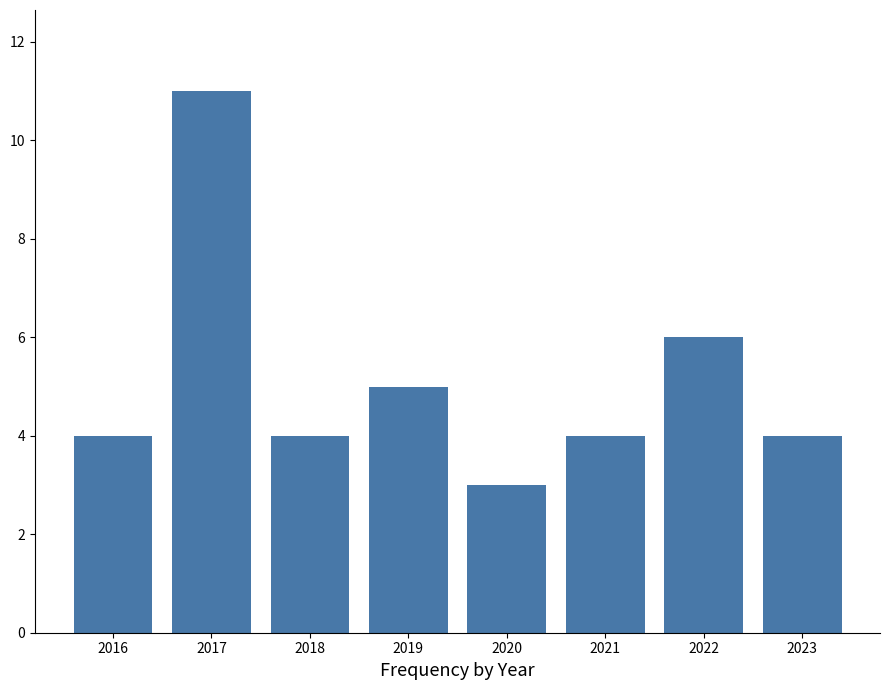

What is the difference between the maximum and minimum values?

8